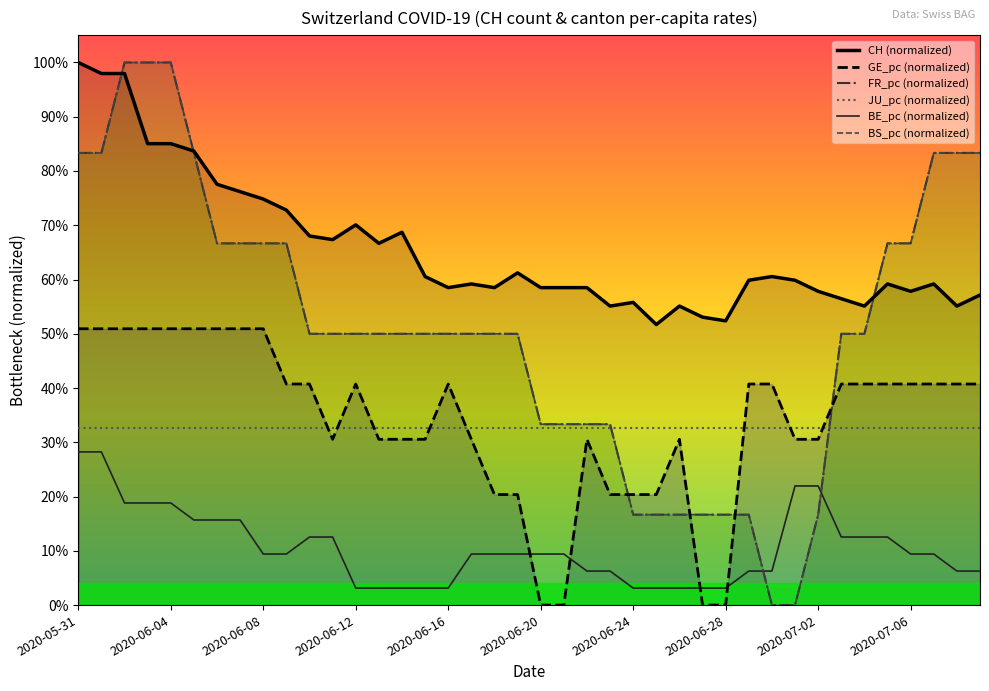

At which label does BS_pc reach its peak?

2020-06-02